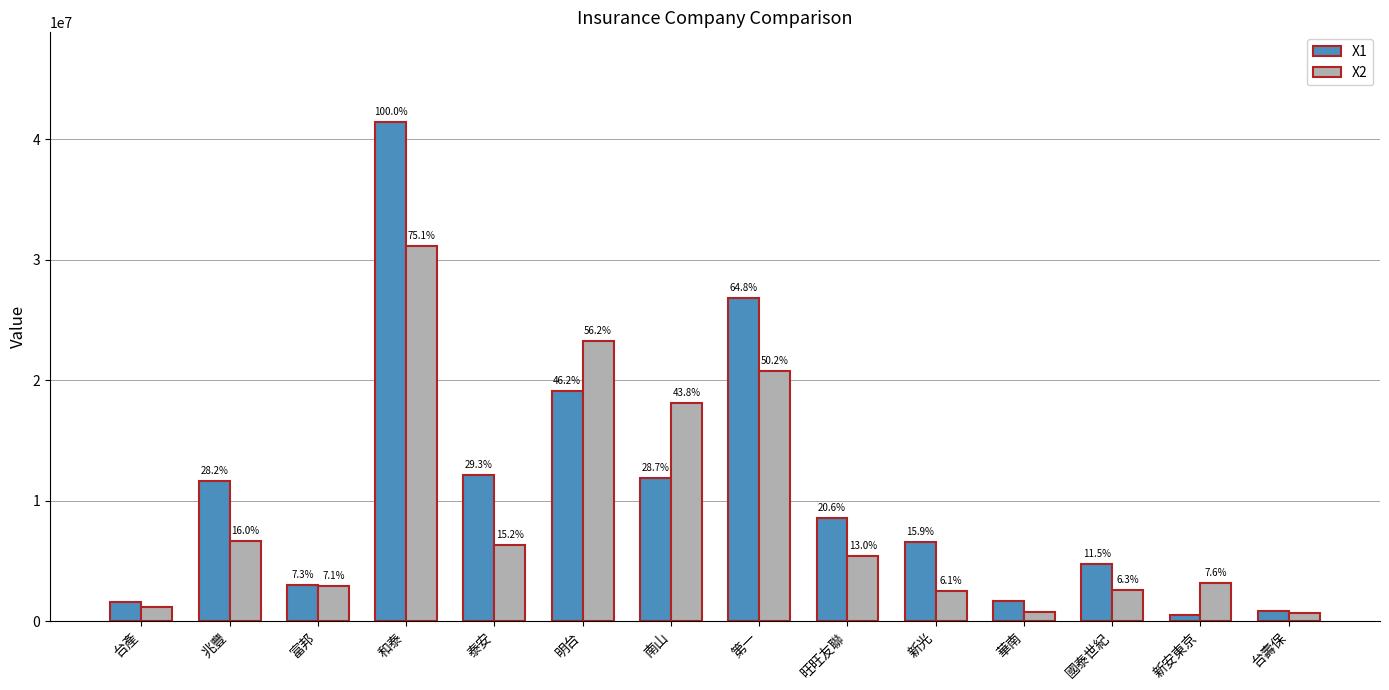

What is the maximum value shown in the chart?

41414691